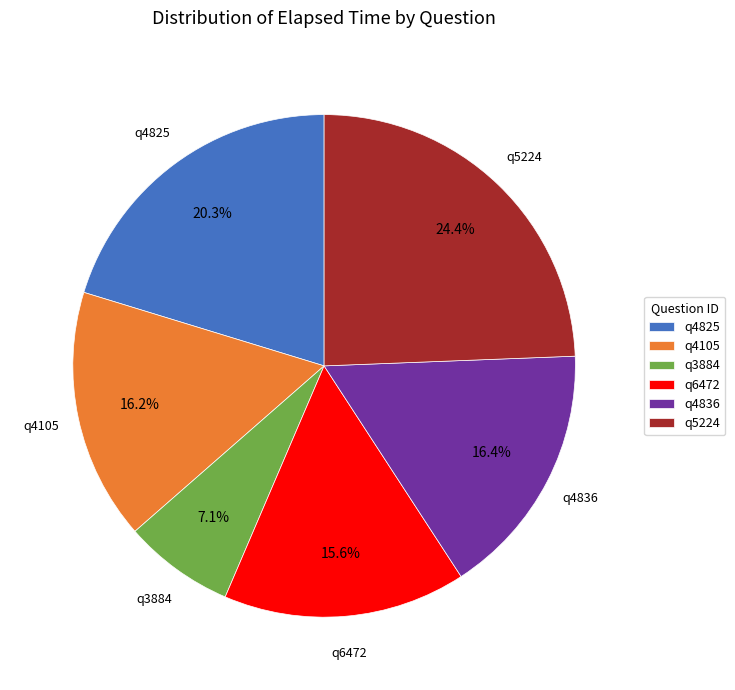

Count the number of slices in the pie.

6